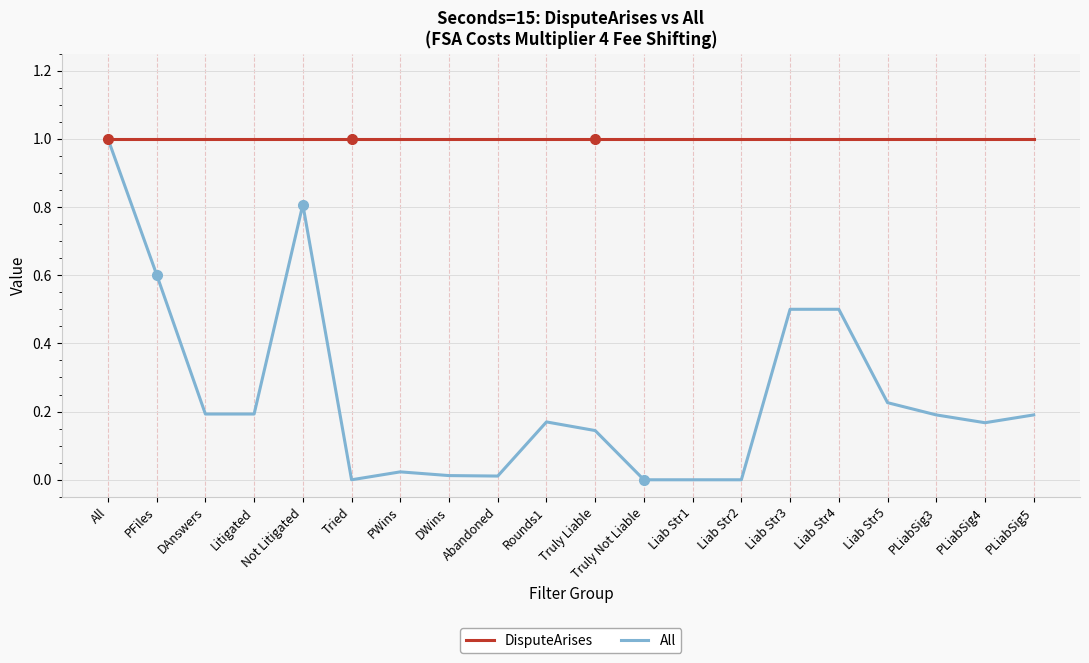

Which category has the highest value in the All series?

All